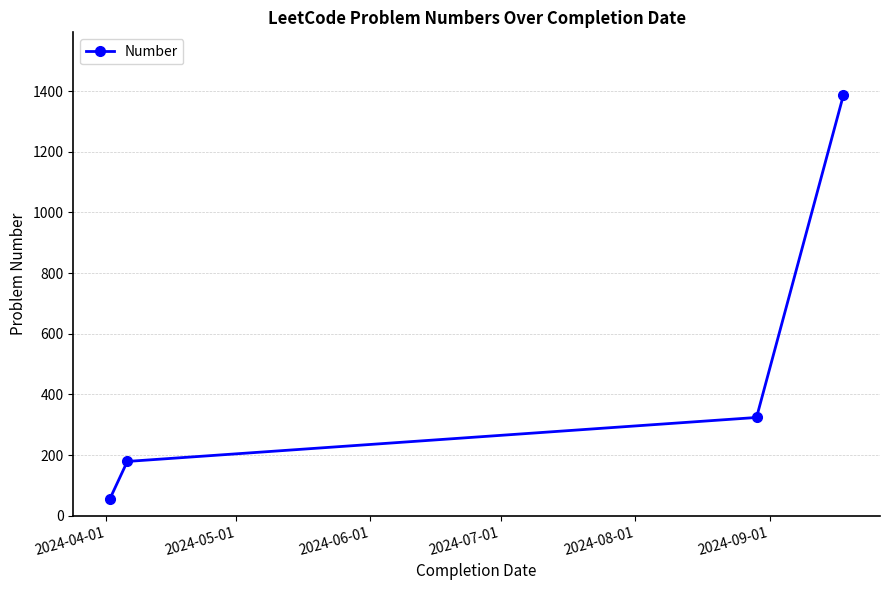

What is the greatest value displayed?

1386